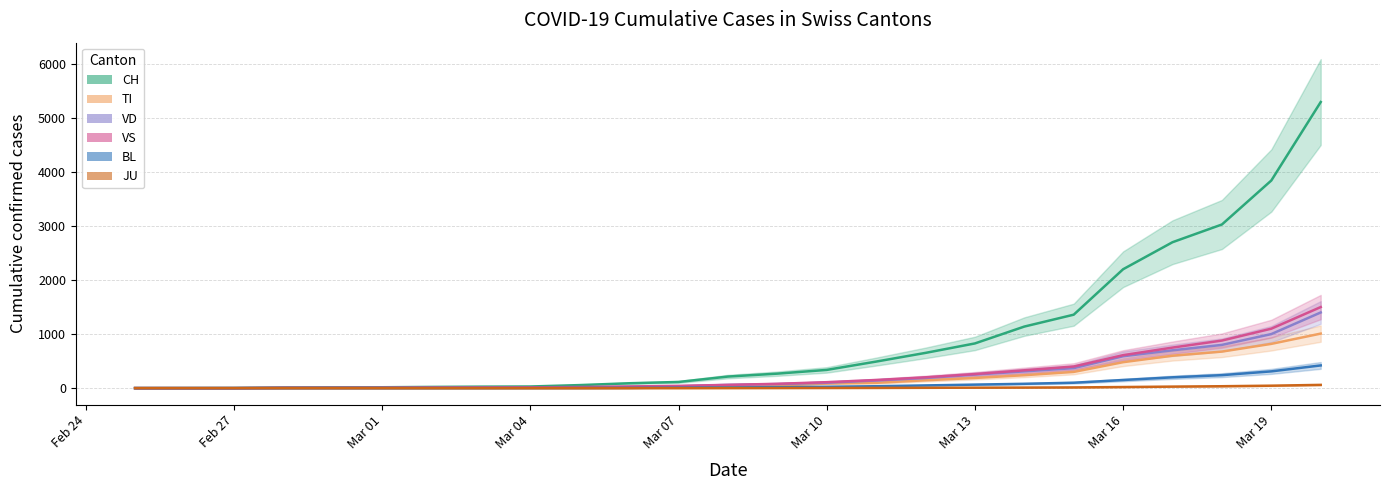

The VD series shows 619 at 2020-03-15. True or false?

False